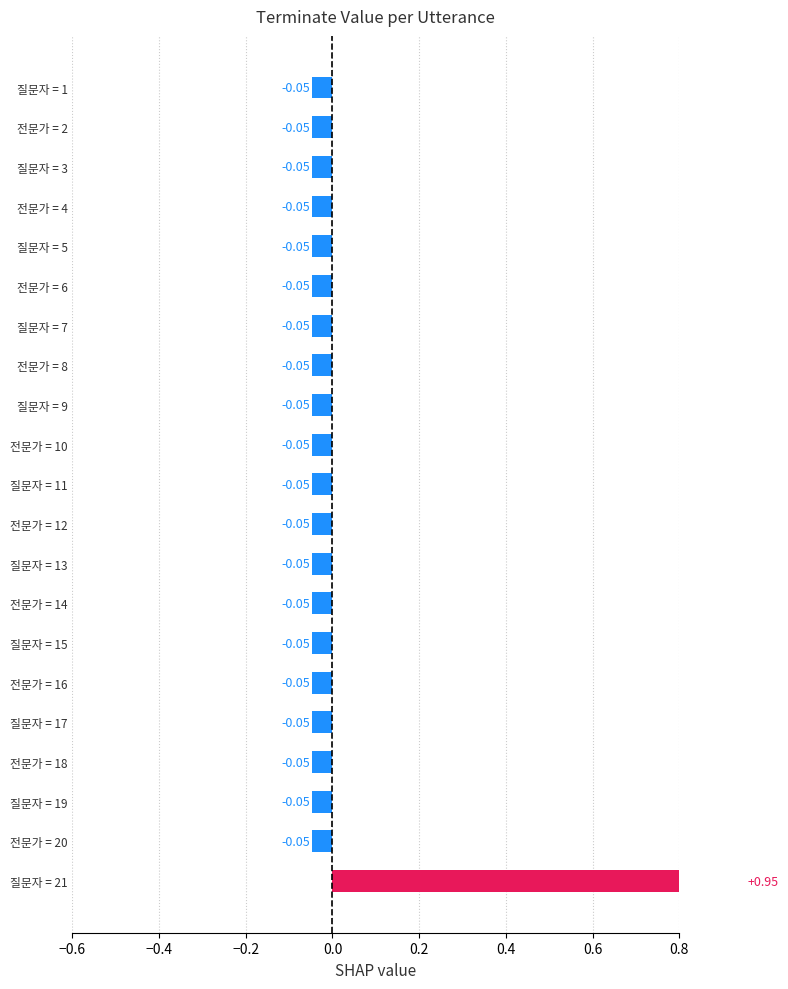

Reading left to right, what are all the values shown in this chart?

-0.0	-0.0	-0.0	-0.0	-0.0	-0.0	-0.0	-0.0	-0.0	-0.0	-0.0	-0.0	-0.0	-0.0	-0.0	-0.0	-0.0	-0.0	-0.0	-0.0	1.0